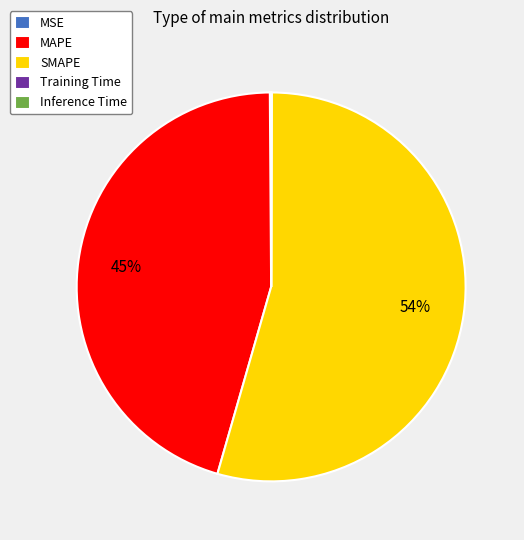

Is it true that MAPE is 31% of the pie?

False